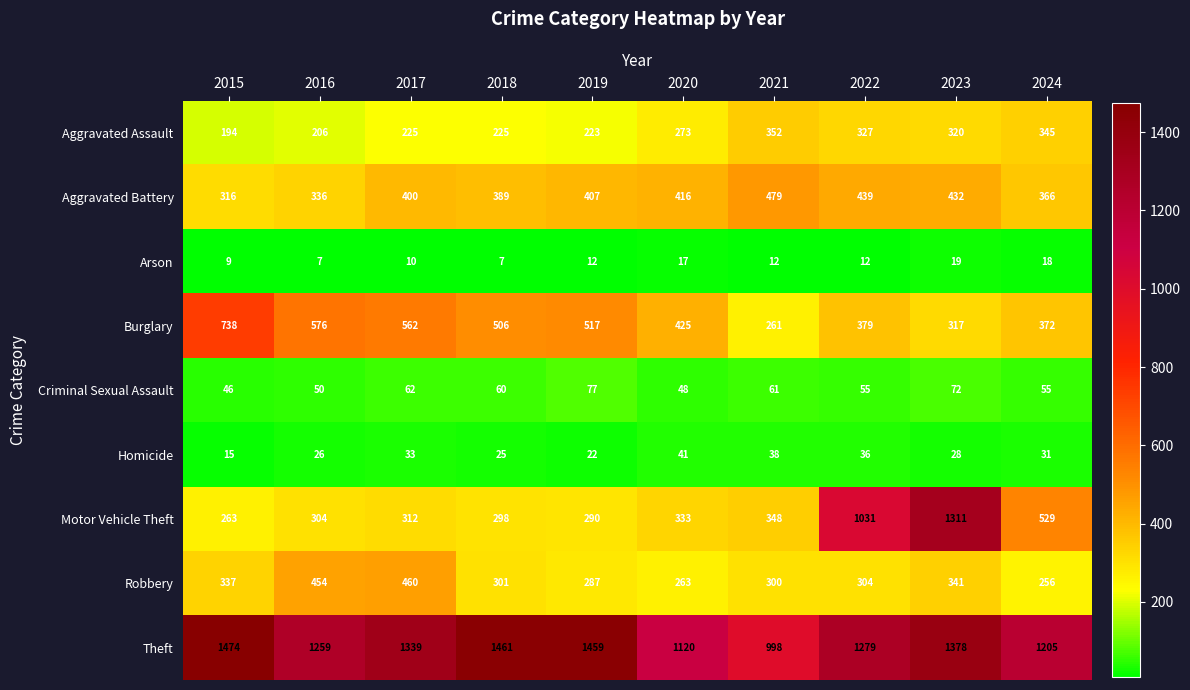

Where is Theft nearest to the value 1236?

2016